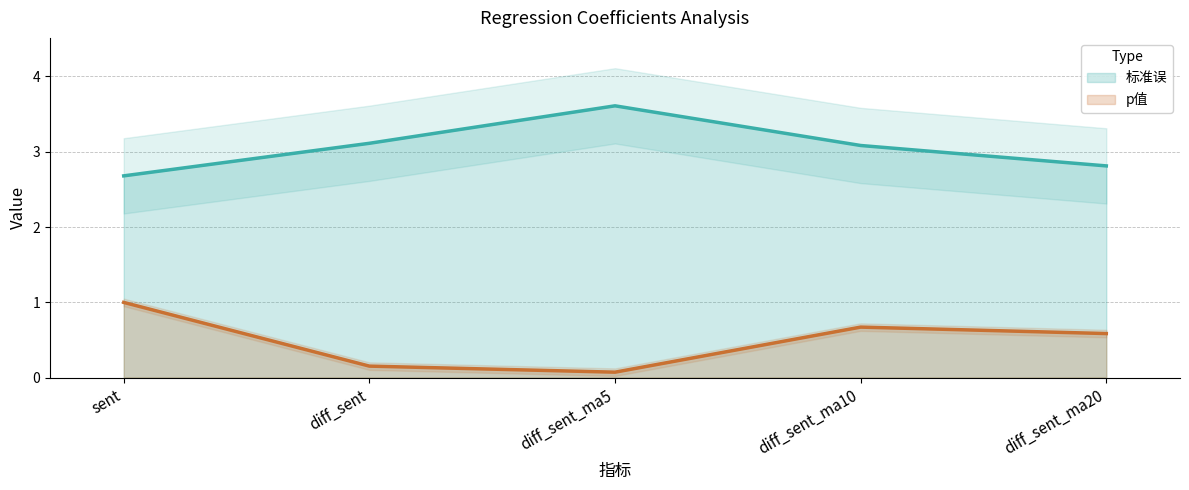

What position from the right is diff_sent_ma20?

1